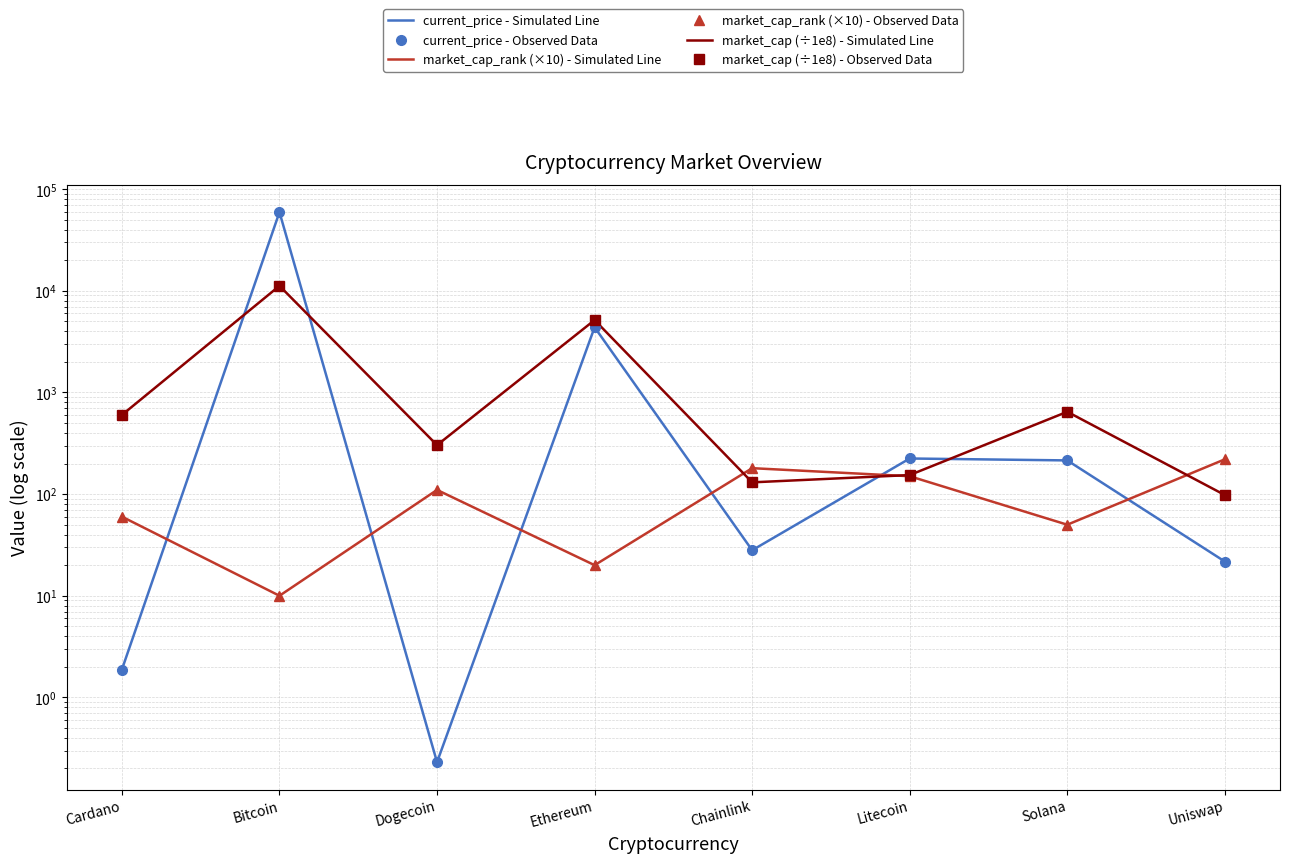

What is the difference between the second highest and minimum values in the market_cap (÷1e8) - Observed Data series?

5059.1